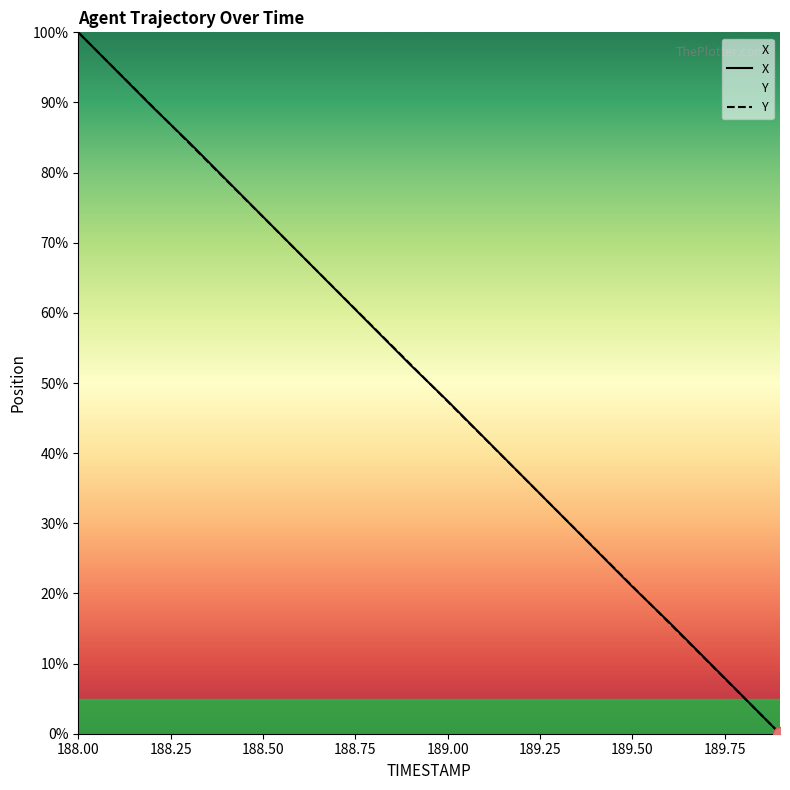

What is the difference between the Y values at 188.8 and 189.3?

26.3